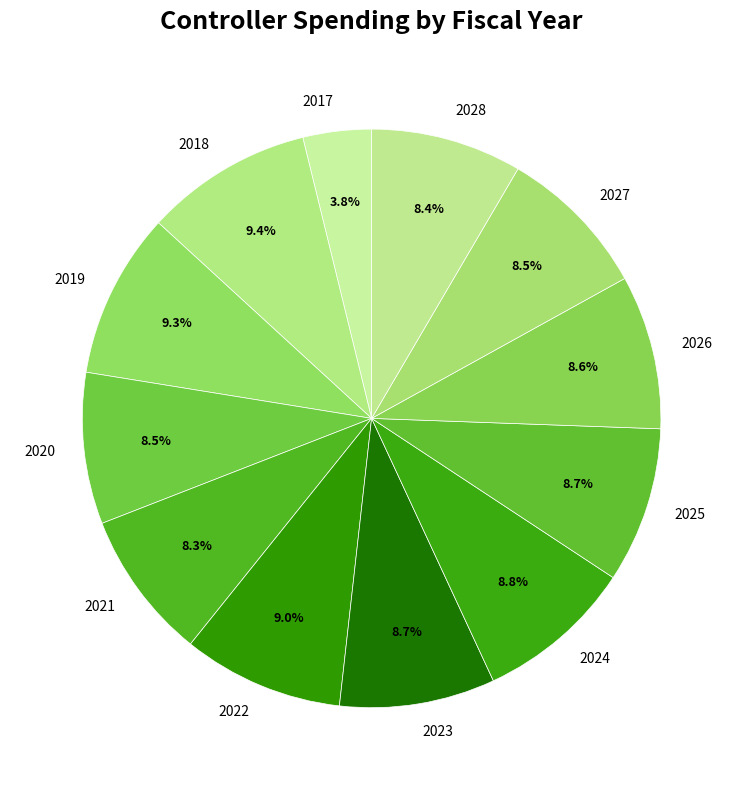

Which category has the smallest portion of the pie?

2017